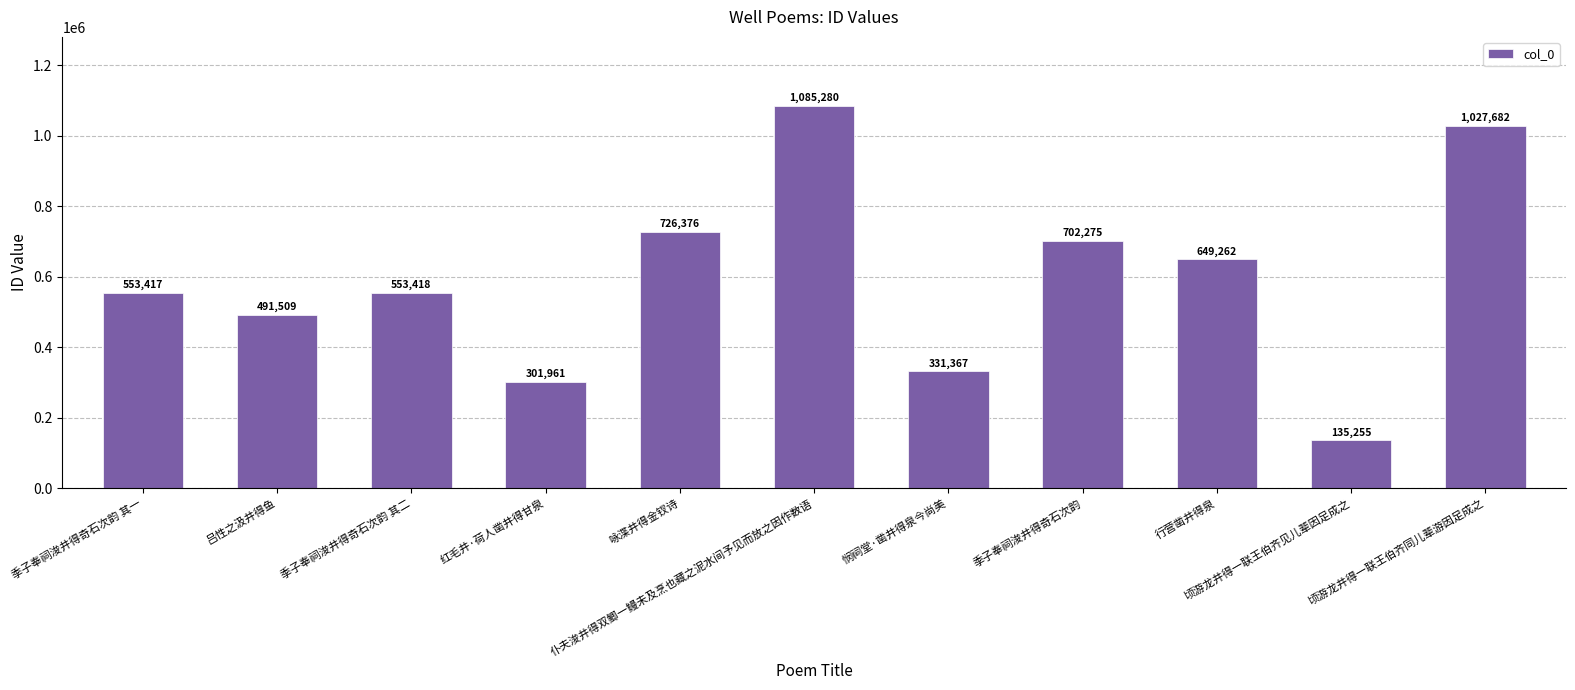

Which has a higher value, 咏渫井得金钗诗 or 顷游龙井得一联王伯齐见儿辈因足成之?

咏渫井得金钗诗